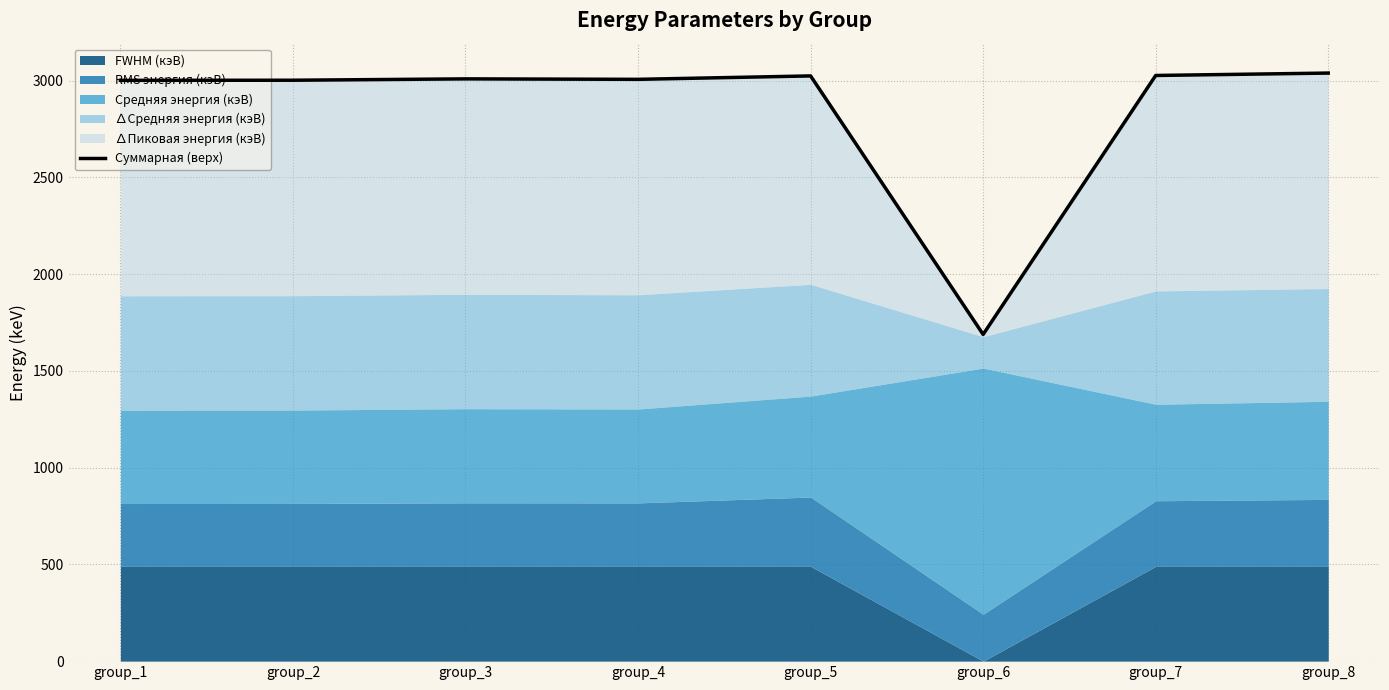

Does the chart display data point markers on the line(s)?

No